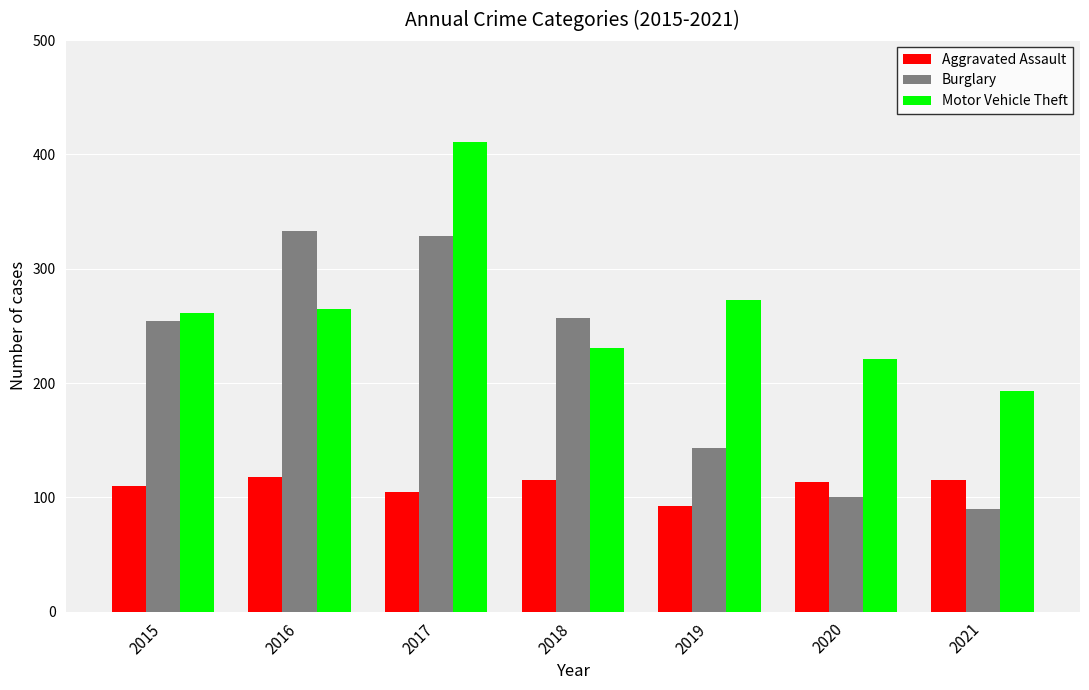

At 2018, list the series in order from largest to smallest.

Burglary, Motor Vehicle Theft, Aggravated Assault